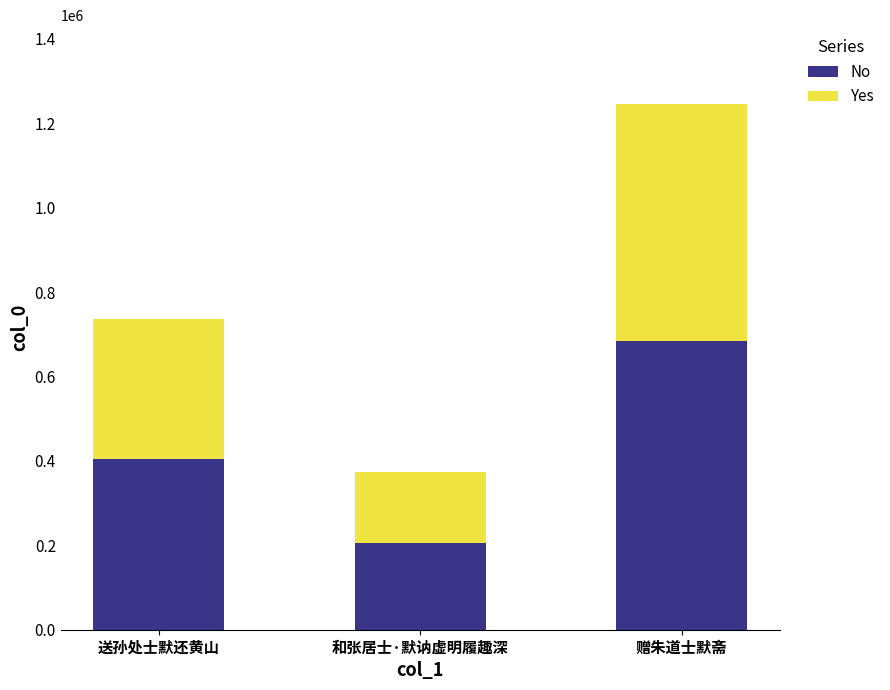

What is the sum of the No values at 赠朱道士默斋 and 和张居士·默讷虚明履趣深?

890548.5